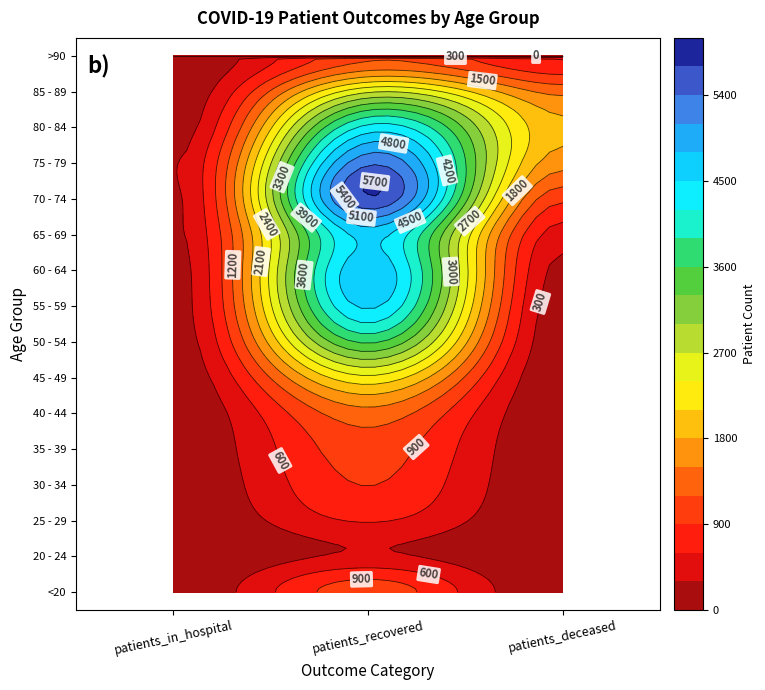

What is the total value across all series at 0?

1817